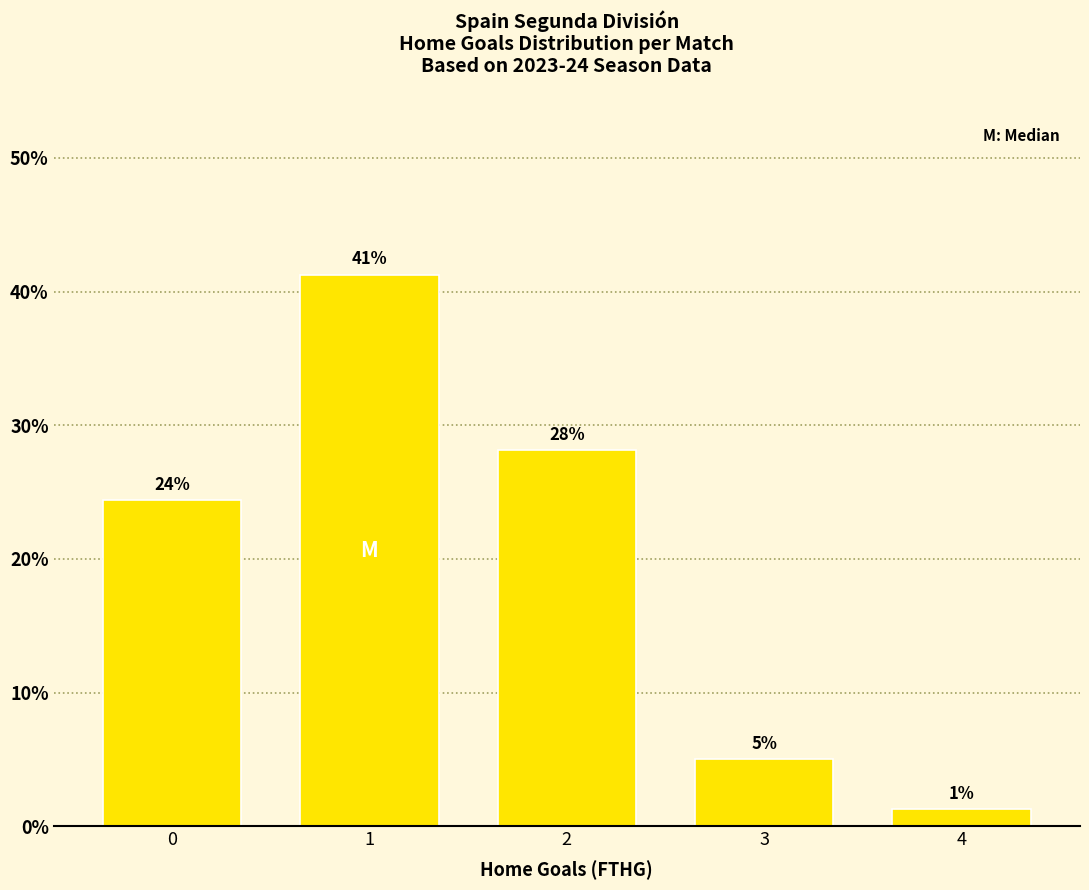

How many bars are there in total?

5